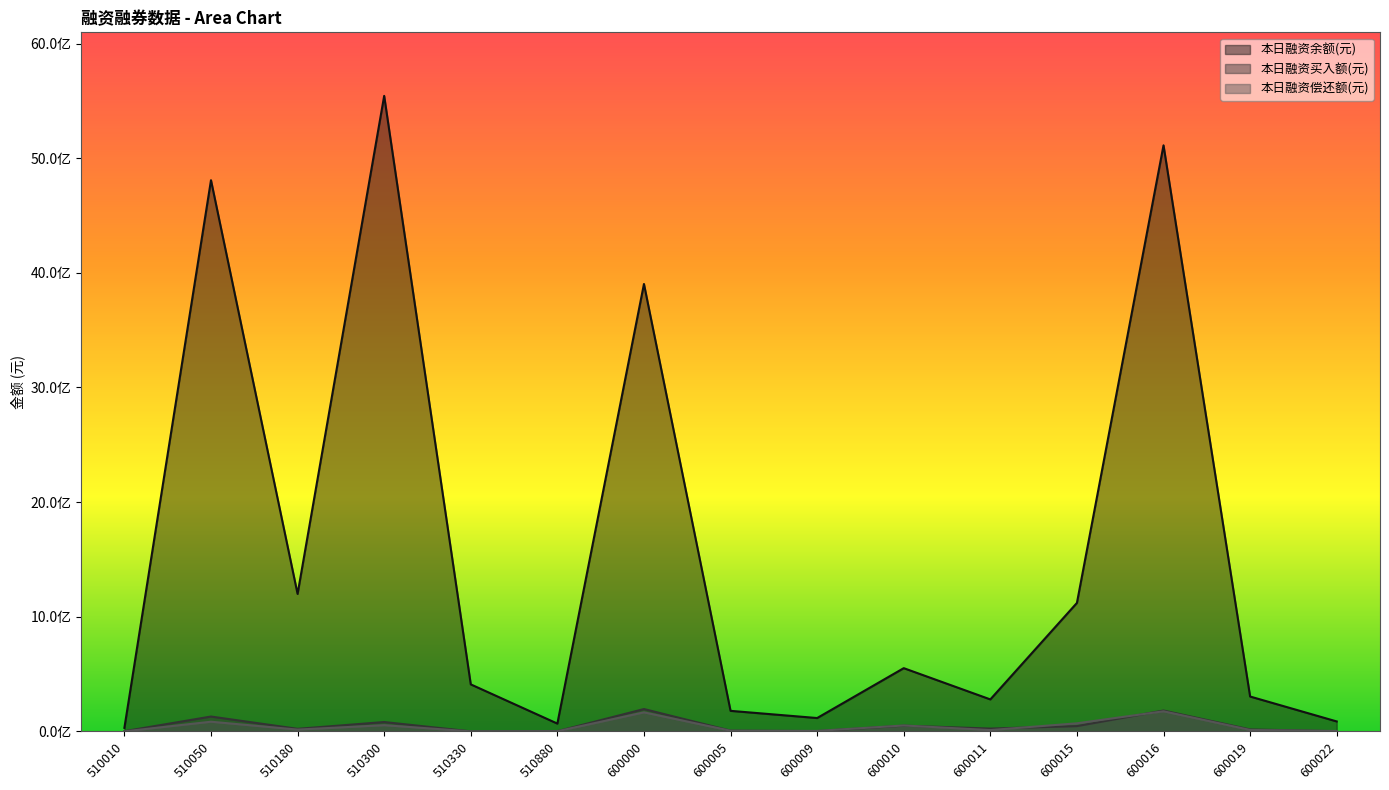

What is the value of the 本日融资买入额(元) point at the 1st from the left?

1634377